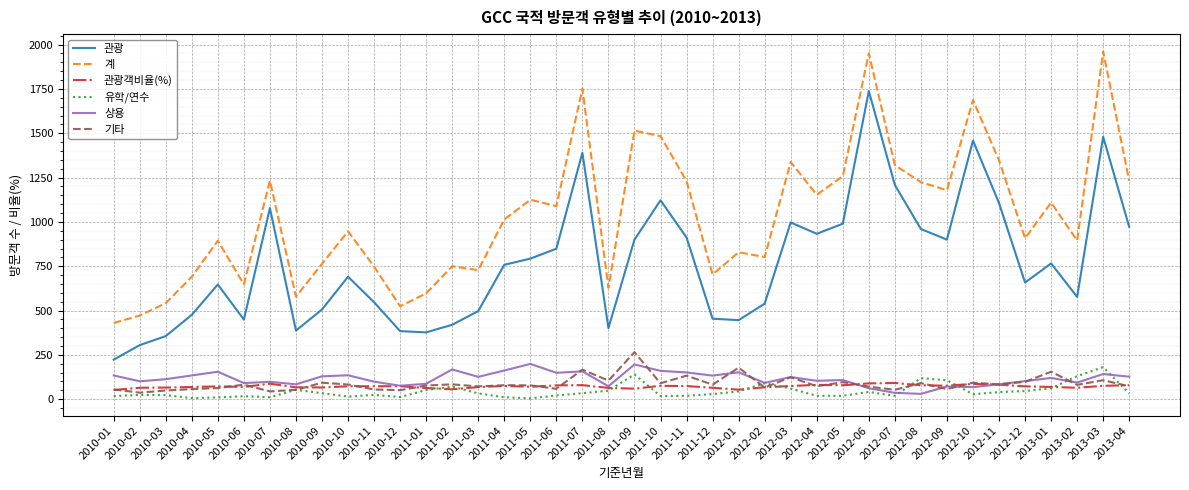

What is the sum of the 관광 values at 2010-07 and 2012-04?

2011.0